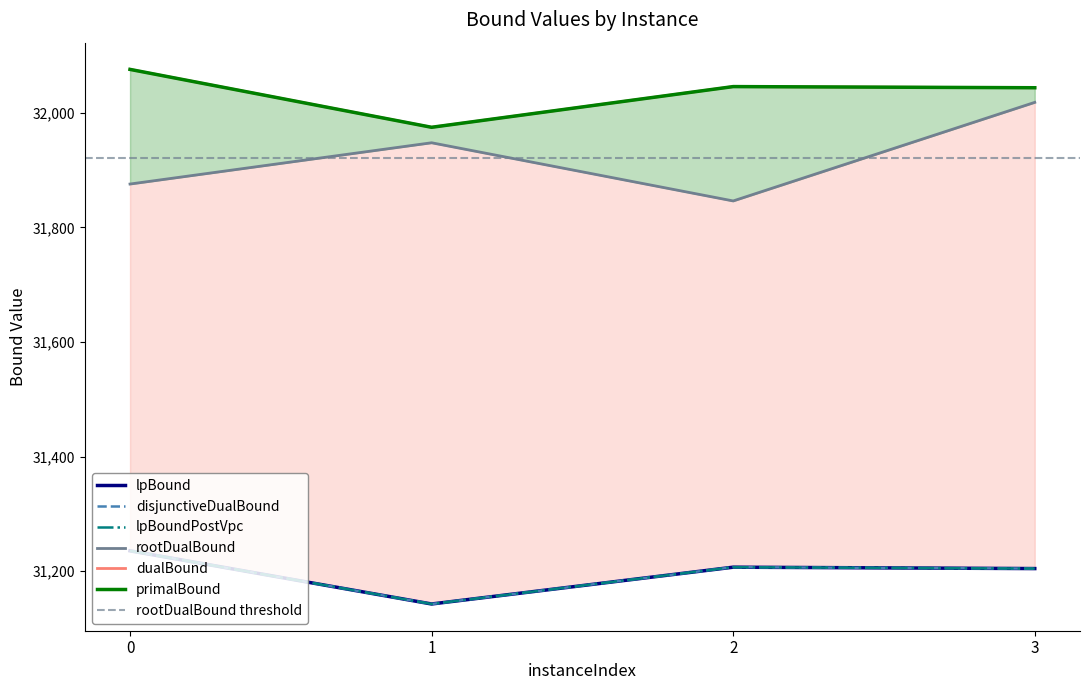

What is the average value of the rootDualBound series?

31921.8